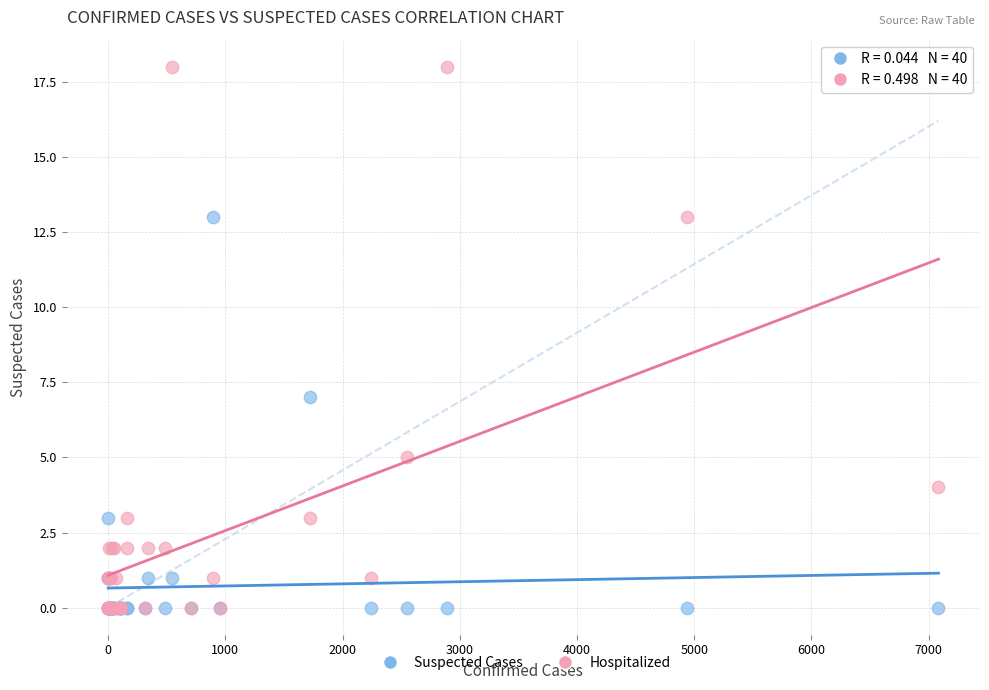

Across all series, what Y value is closest to 9?

7